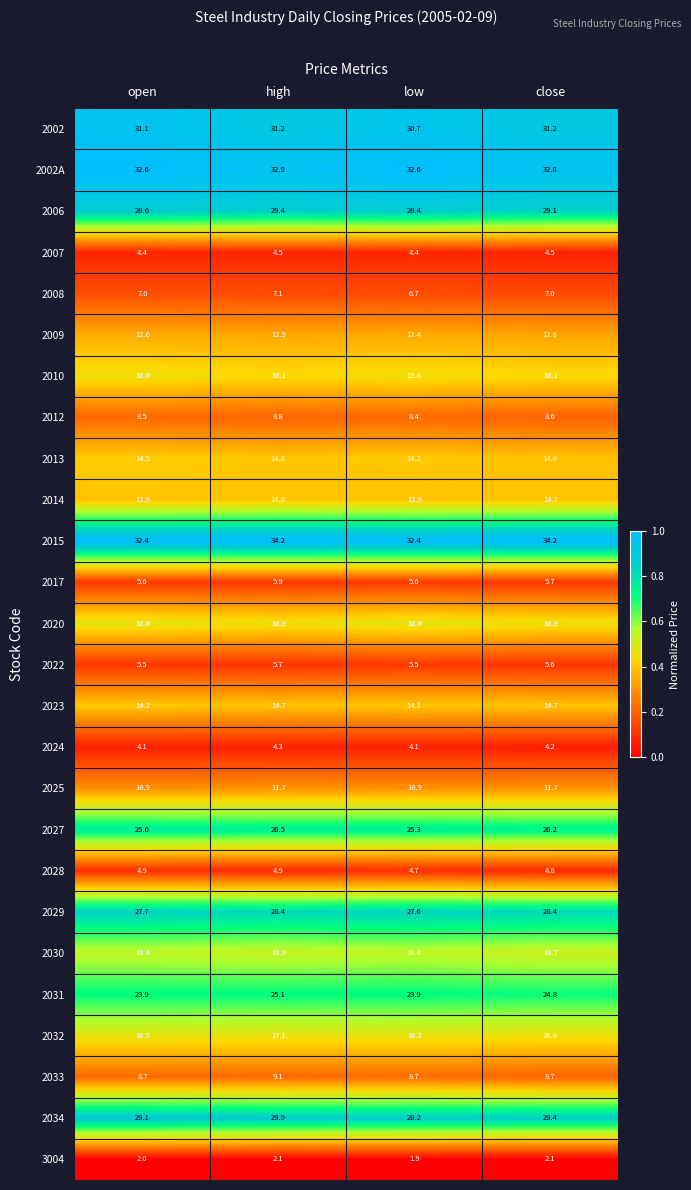

Which series changed the most between high and low?

2015